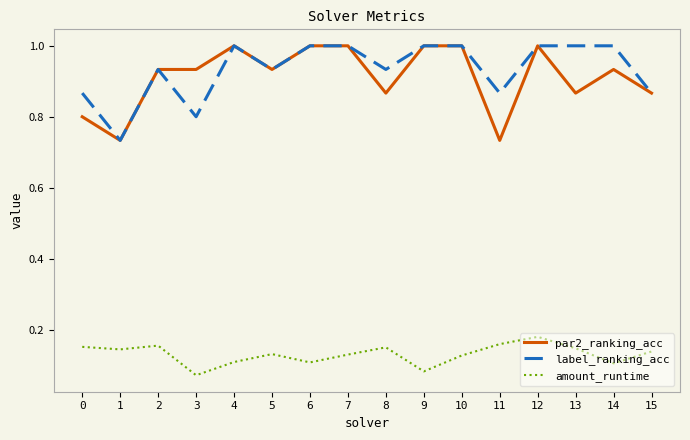

The label_ranking_acc series shows 0.2 at 4. True or false?

False